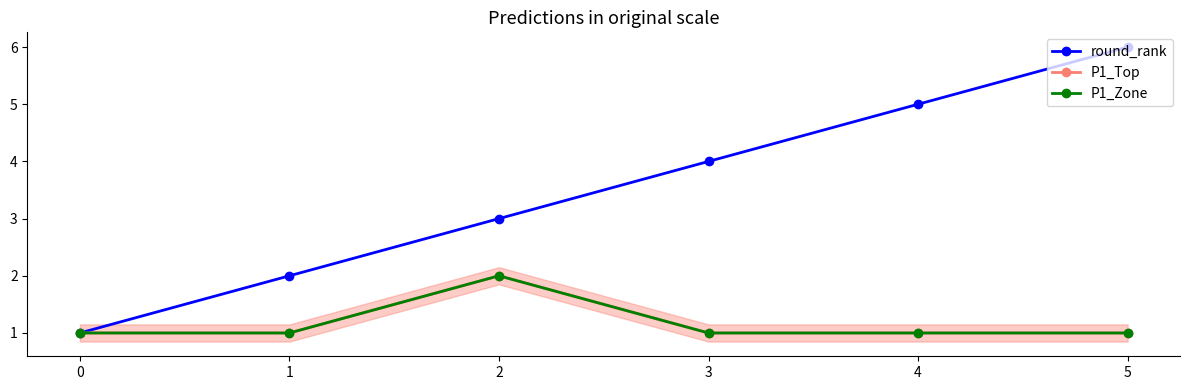

True or false: P1_Top and P1_Zone cross at least once.

False